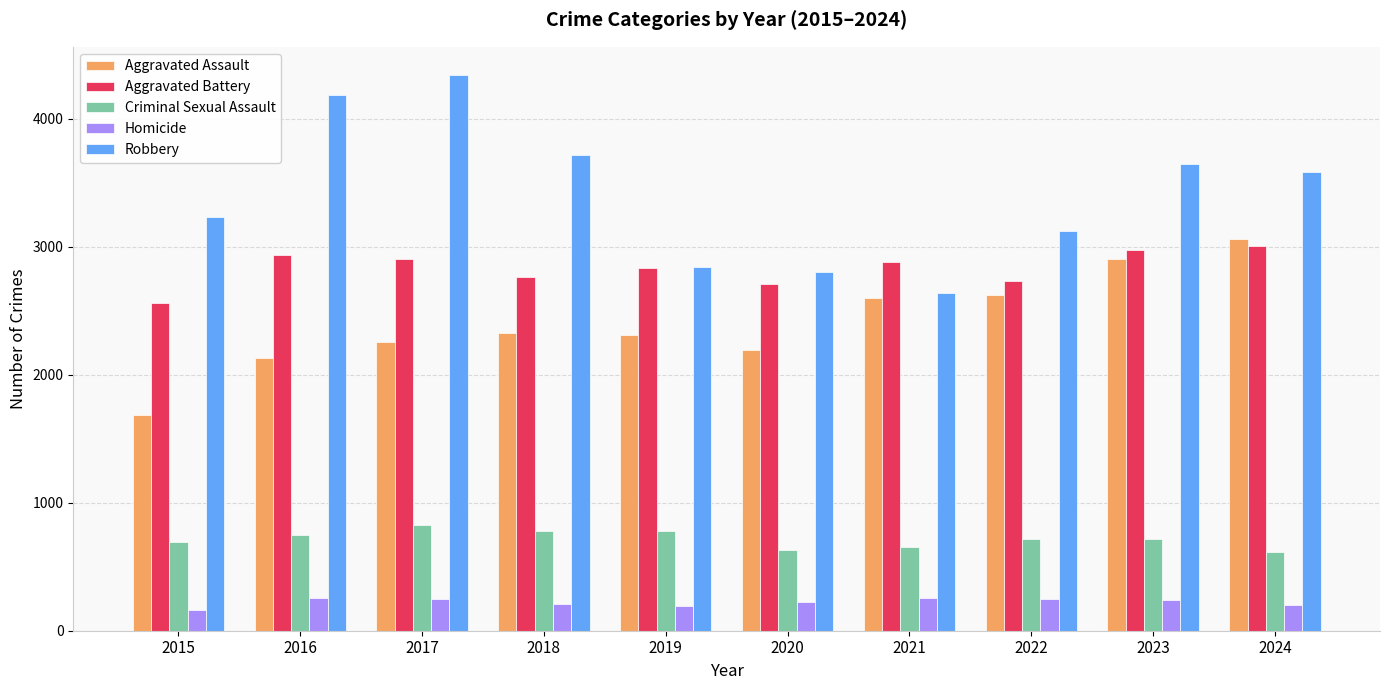

At which label does Robbery first exceed 3586?

2016